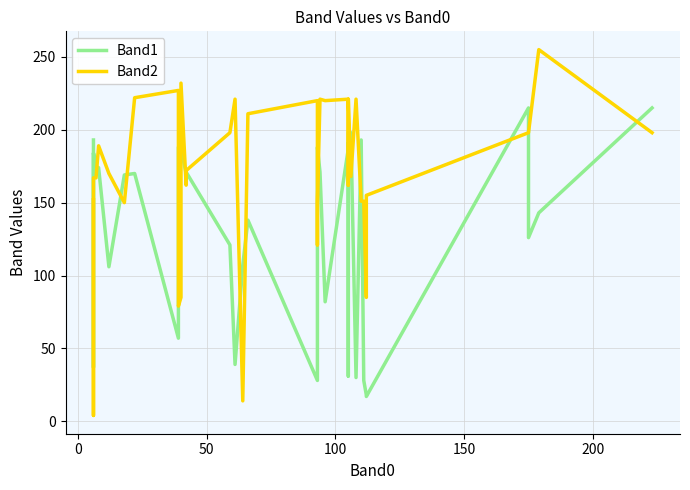

Reading left to right, what are all the values shown in this chart?

Band1: 193	37	184	175	174	106	169	170	57	188	191	187	170	171	121	39	107	138	28	186	188	171	82	82	187	191	31	31	197	198	198	30	193	28	18	17	215	126	143	215
Band2: 152	4	167	167	189	170	150	222	227	79	85	232	162	172	198	221	14	211	220	121	150	221	220	220	221	221	219	162	218	221	168	221	151	151	85	155	198	198	255	198